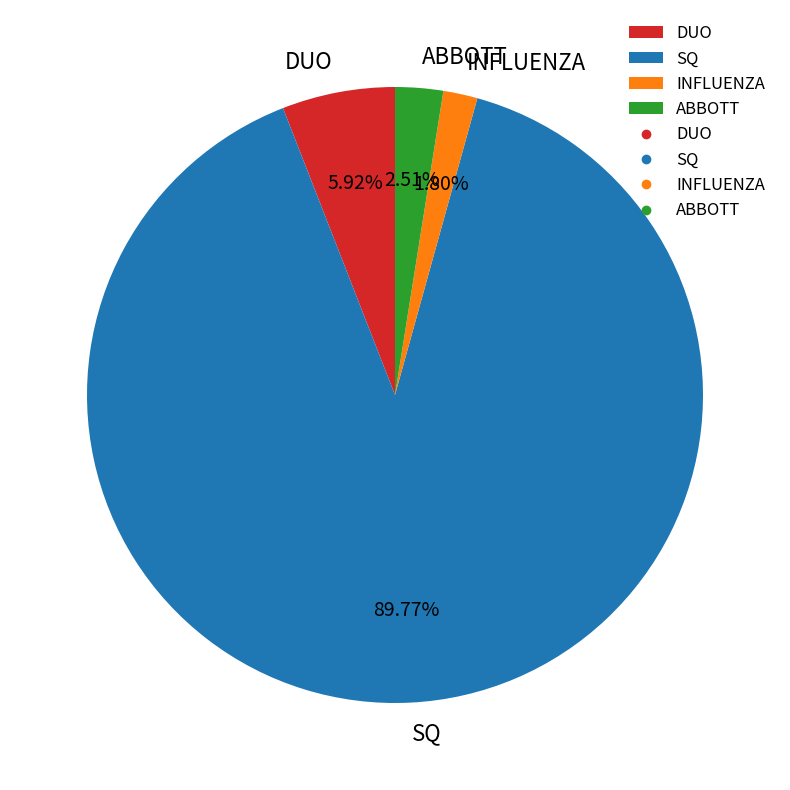

To the nearest percent, what percentage of the pie is INFLUENZA?

2%